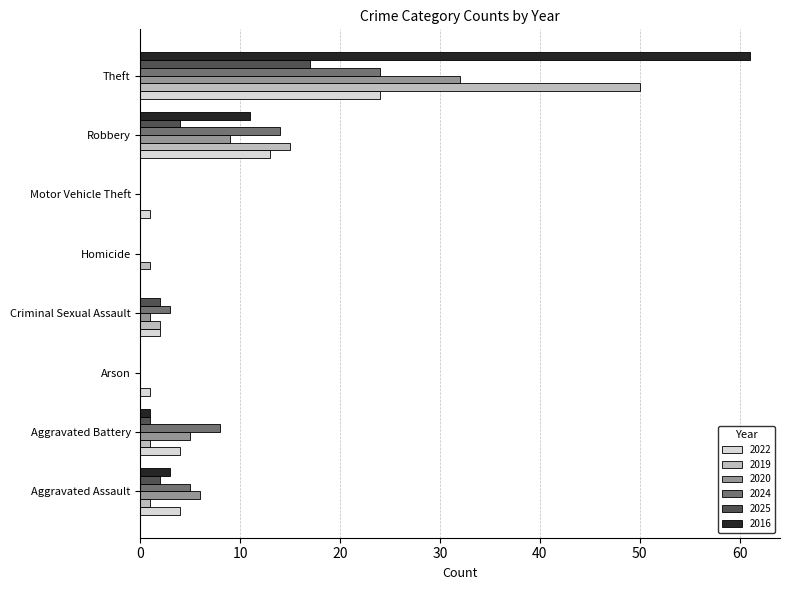

Where is 2024 nearest to the value 12?

Robbery